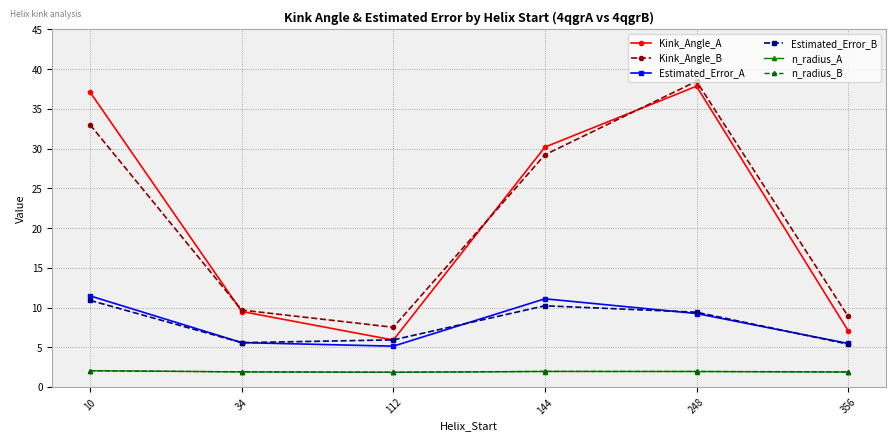

Is it true that Estimated_Error_A equals 14.2 at 248?

False